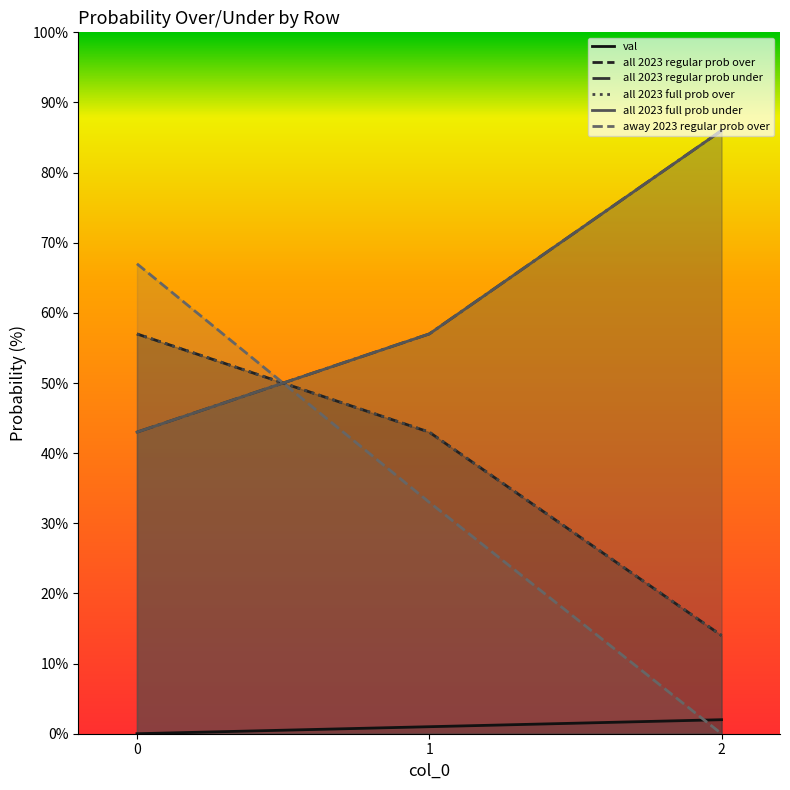

How many data points does each series have?

3